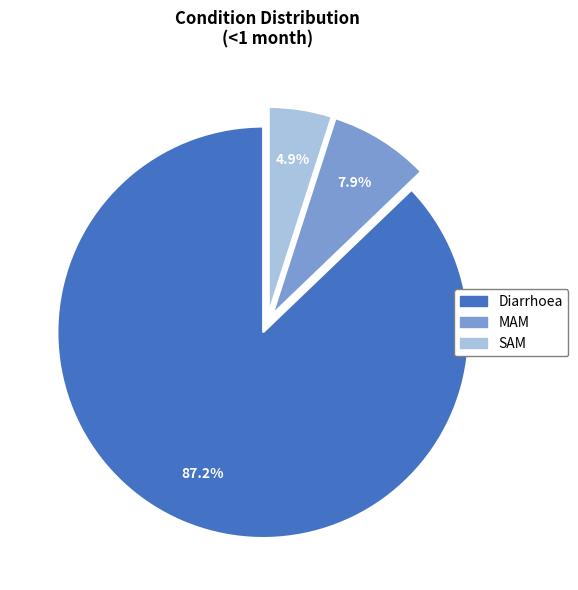

Combined, what portion of the pie is Diarrhoea and SAM?

92.1%